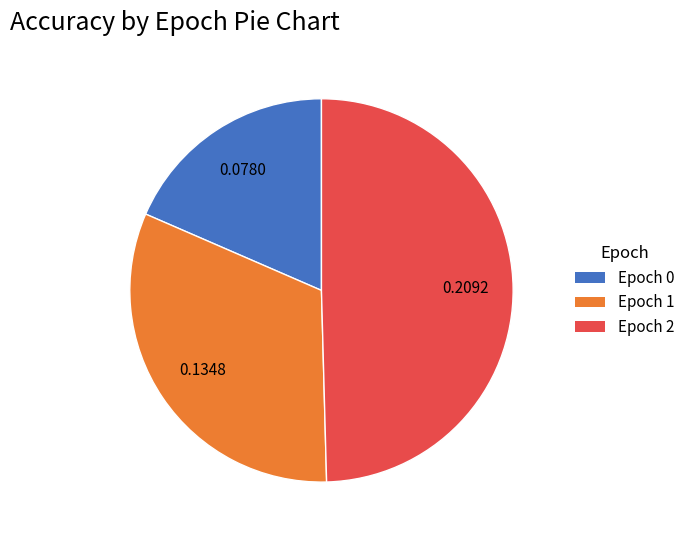

What is the largest slice in the pie chart?

Epoch 2